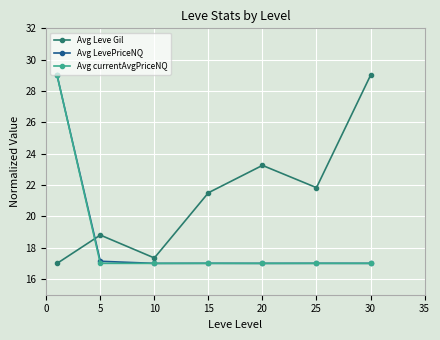

What are all the series names shown in the legend?

Avg Leve Gil, Avg LevePriceNQ, Avg currentAvgPriceNQ